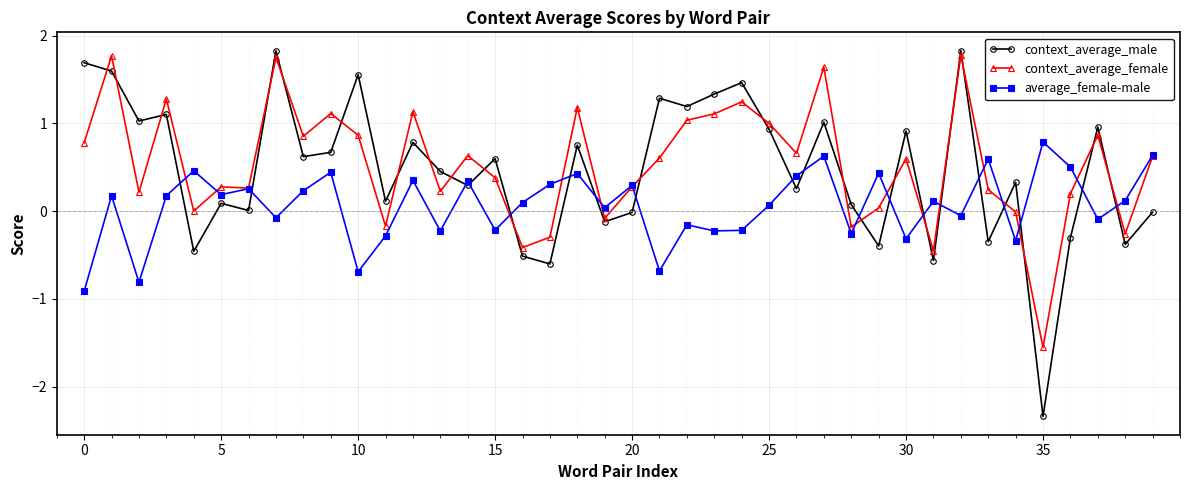

Which series has the widest spread of values?

context_average_male